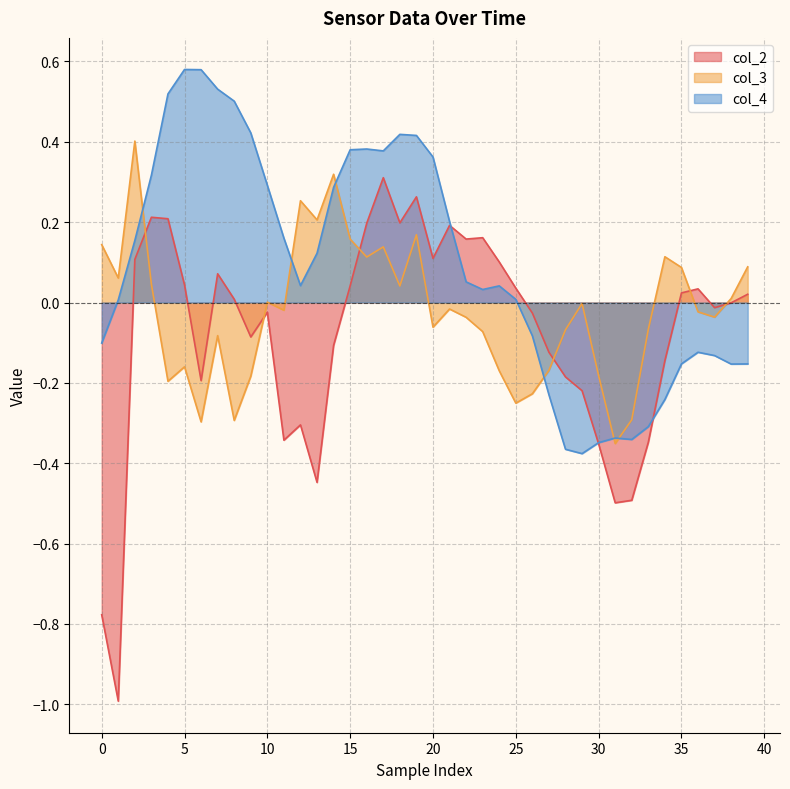

What is the difference between the second highest and minimum values in the col_3 series?

0.7